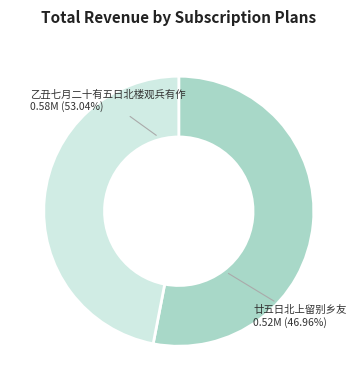

Is 廿五日北上留别乡友 the majority of the pie?

No